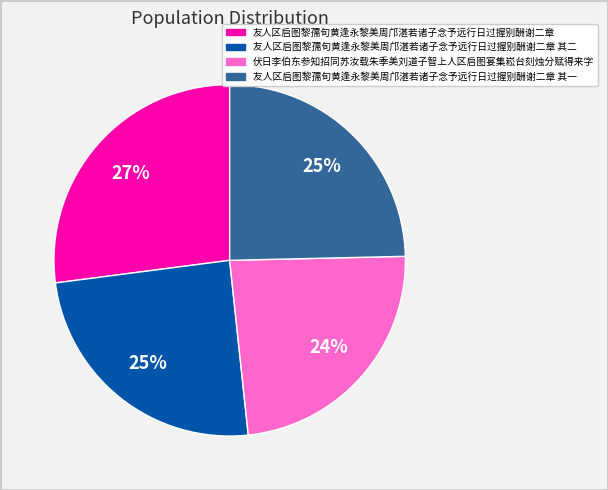

To the nearest percent, what is the average slice percentage?

25%